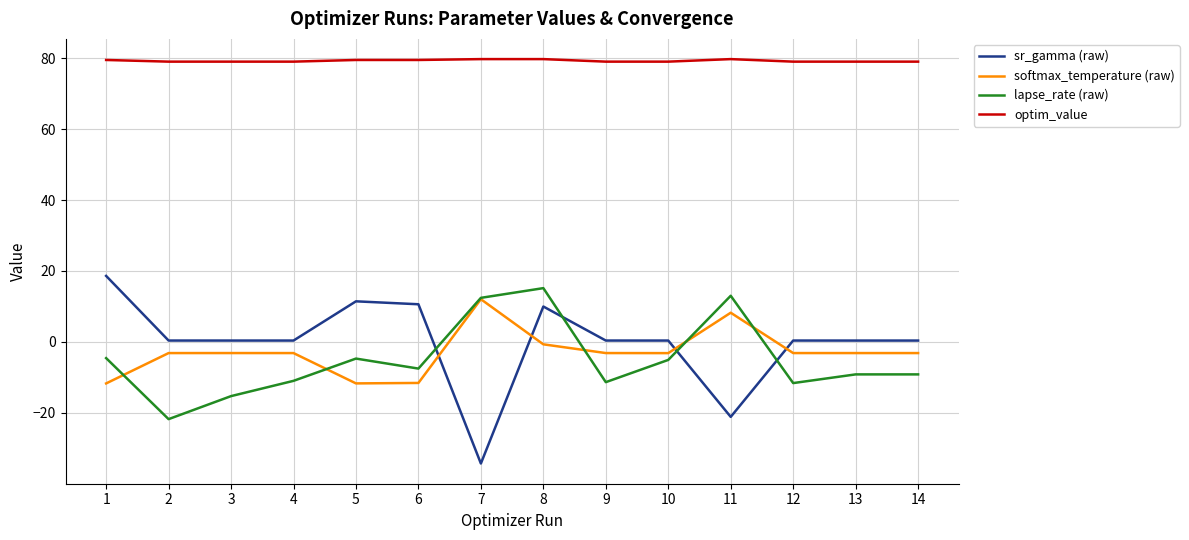

Between 7 and 11, which series saw the biggest shift?

sr_gamma (raw)